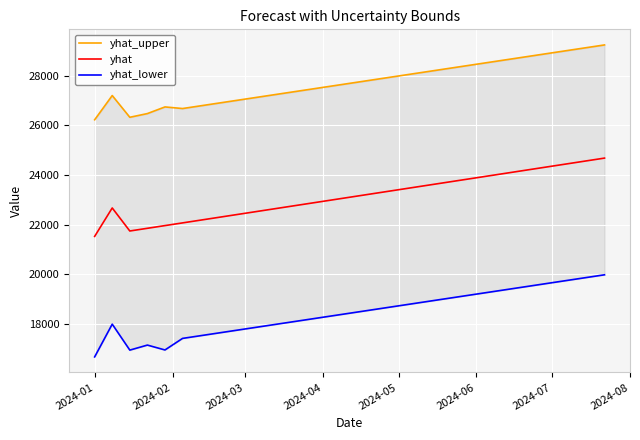

What is the maximum value for yhat?

24678.3